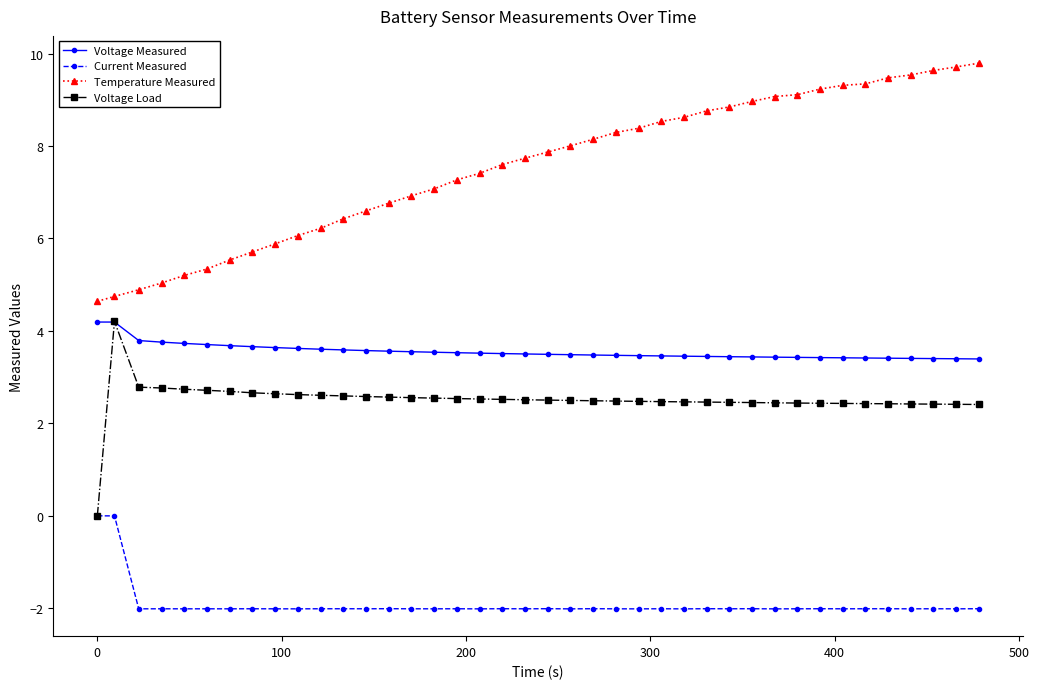

Which series has the largest total across all categories?

Temperature Measured